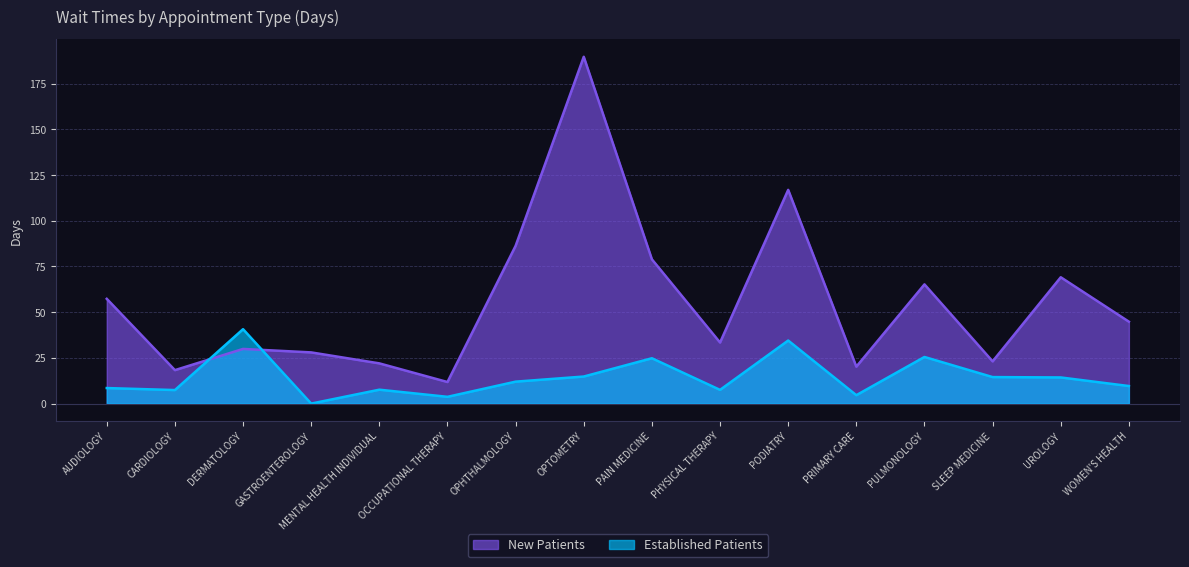

At which category is the sum across all series the highest?

OPTOMETRY